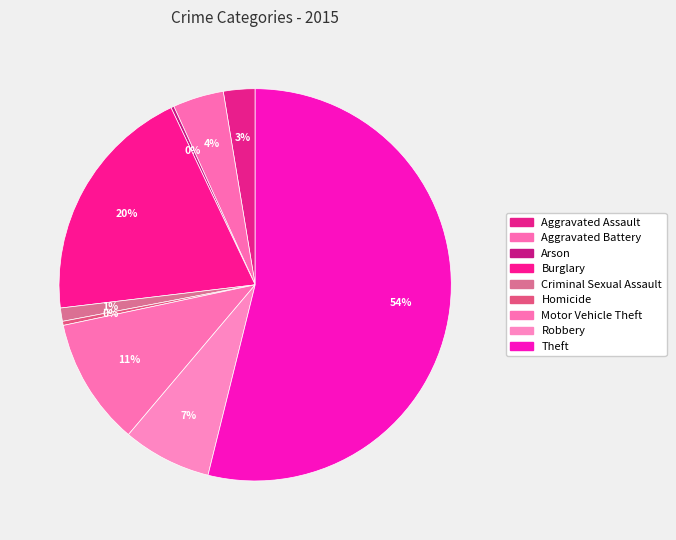

Is it true that Aggravated Battery is 14% of the pie?

False